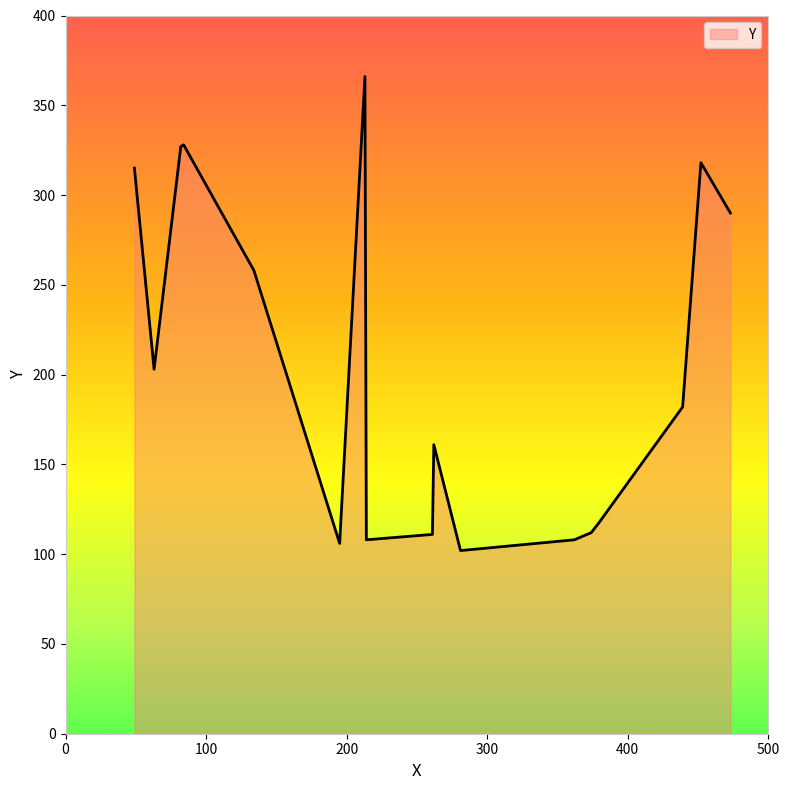

What is the maximum value shown in the chart?

366